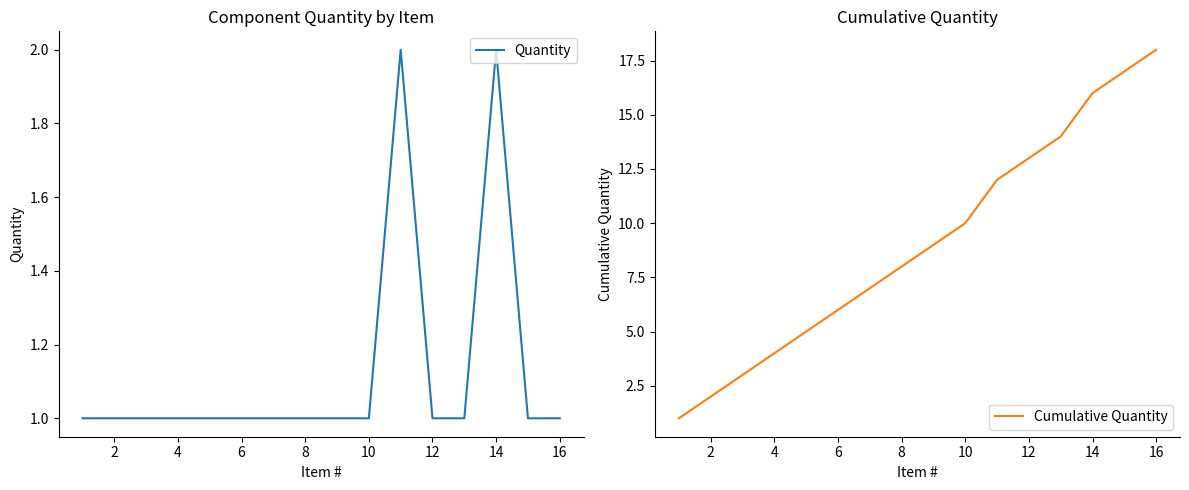

What are all the series names shown in the legend?

Quantity, Cumulative Quantity